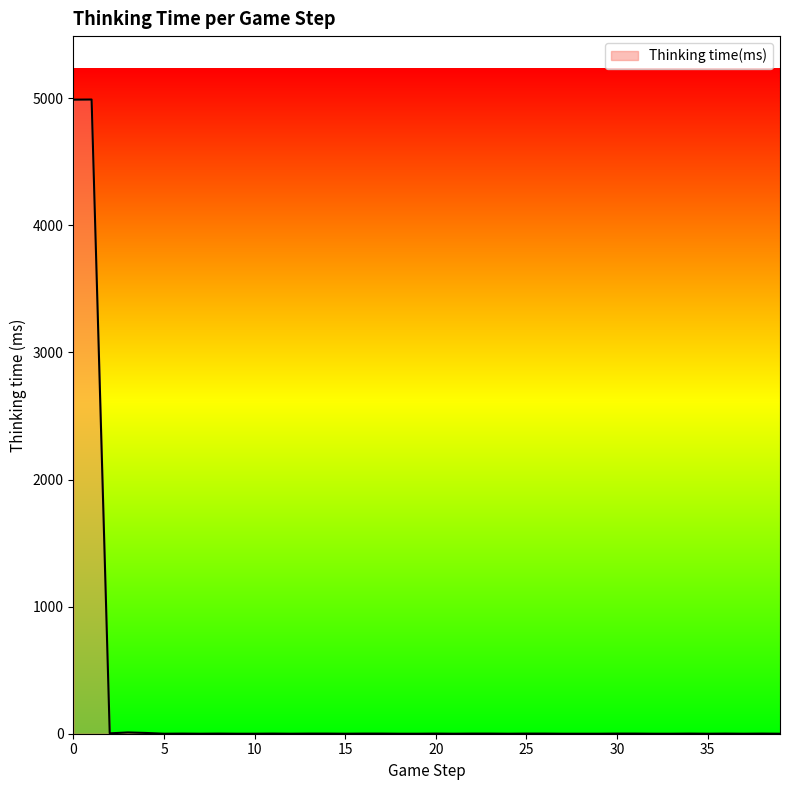

What is the difference between the maximum and minimum values?

4990